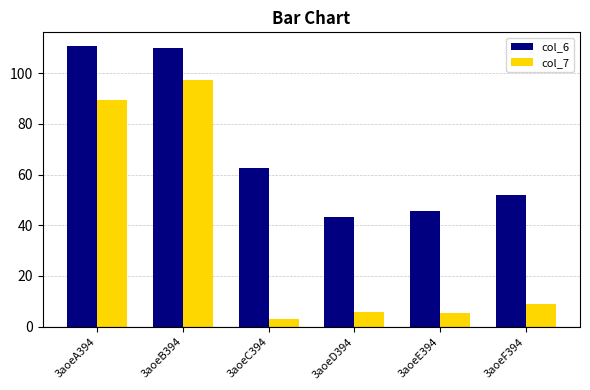

What are all the series names shown in the legend?

col_6, col_7